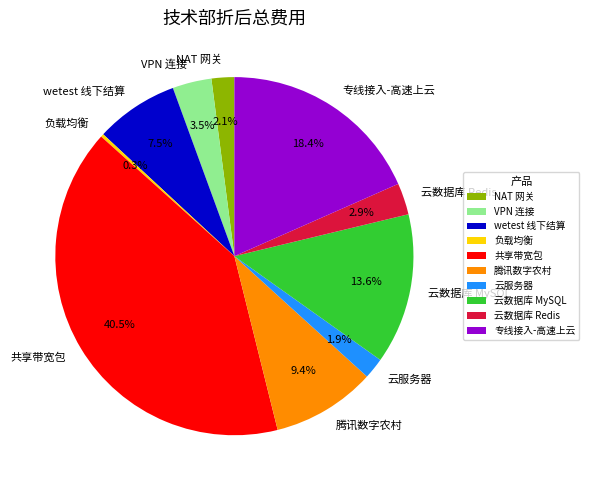

To the nearest percent, what percentage of the pie is 云数据库 MySQL?

14%